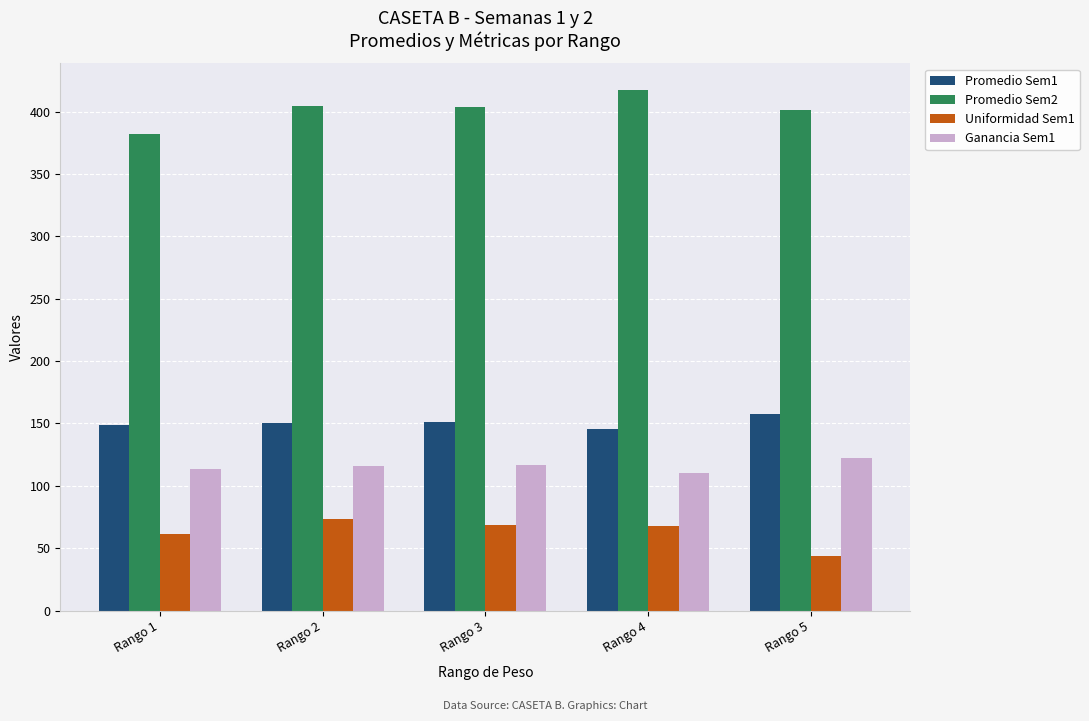

The value of Promedio Sem1 at Rango 5 is 249.1. True or false?

False